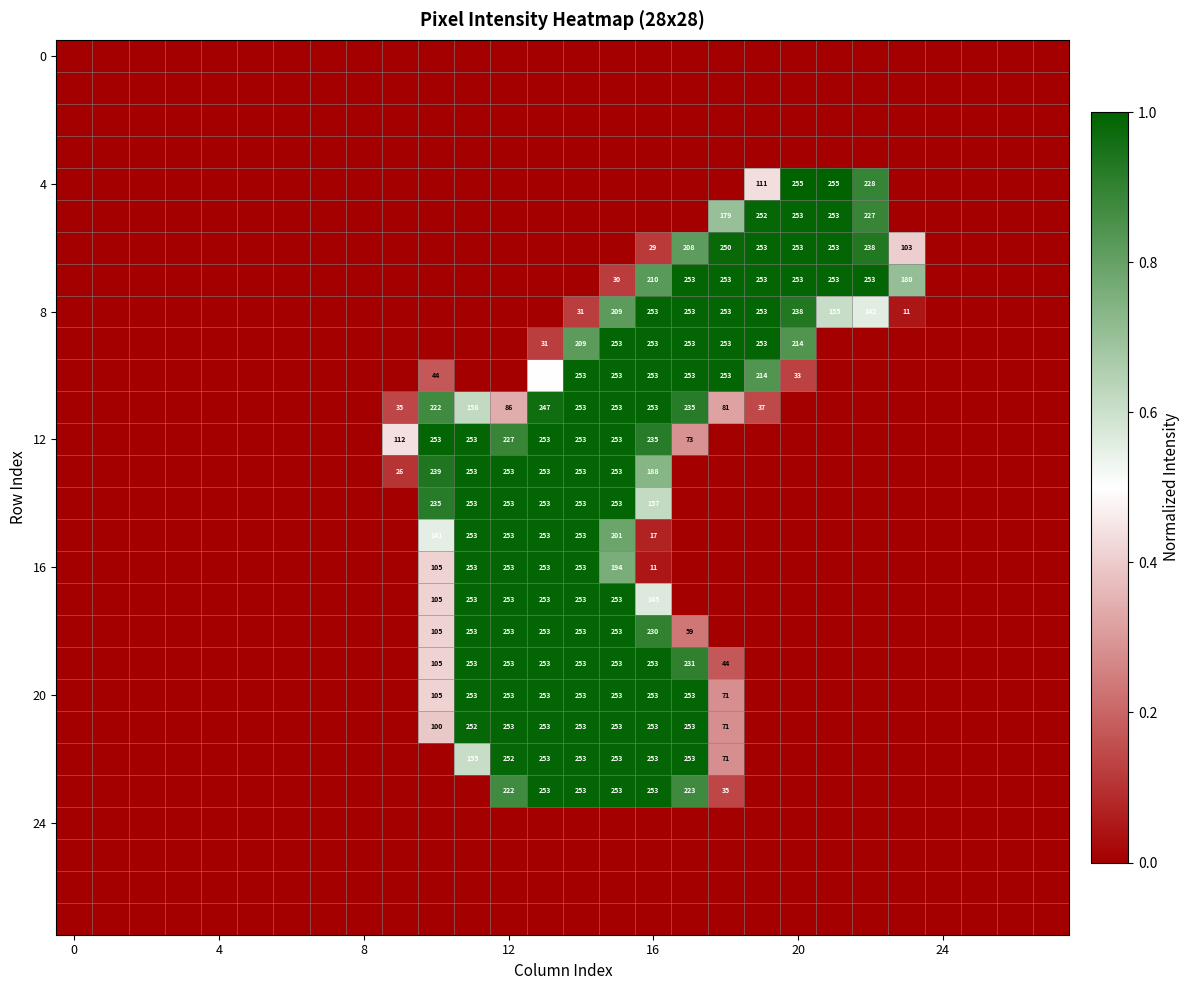

Count the number of data series in this chart.

28